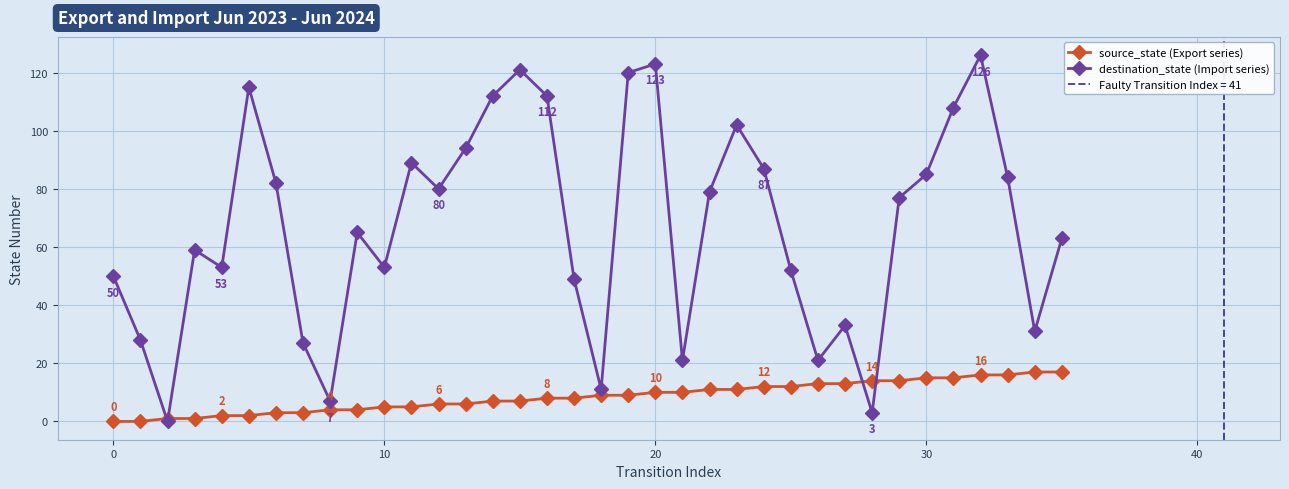

Which series has the largest range (max minus min)?

destination_state (Import series)